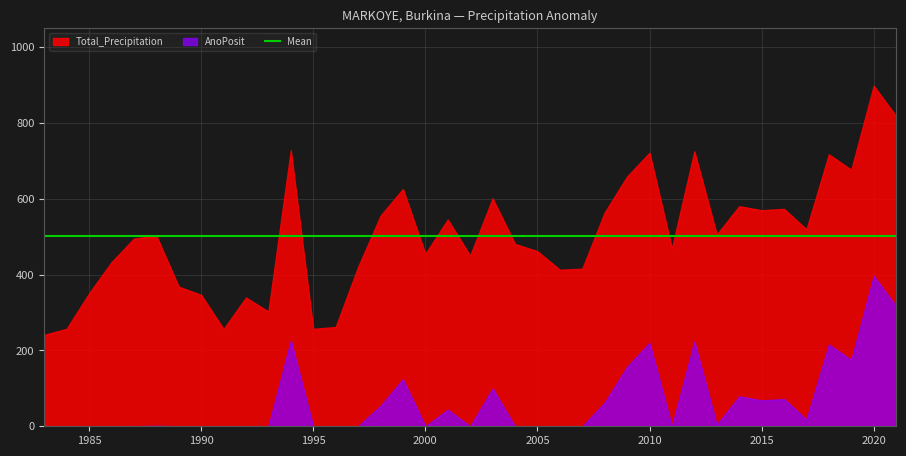

What is the total value across all series at 2001?

1090.7